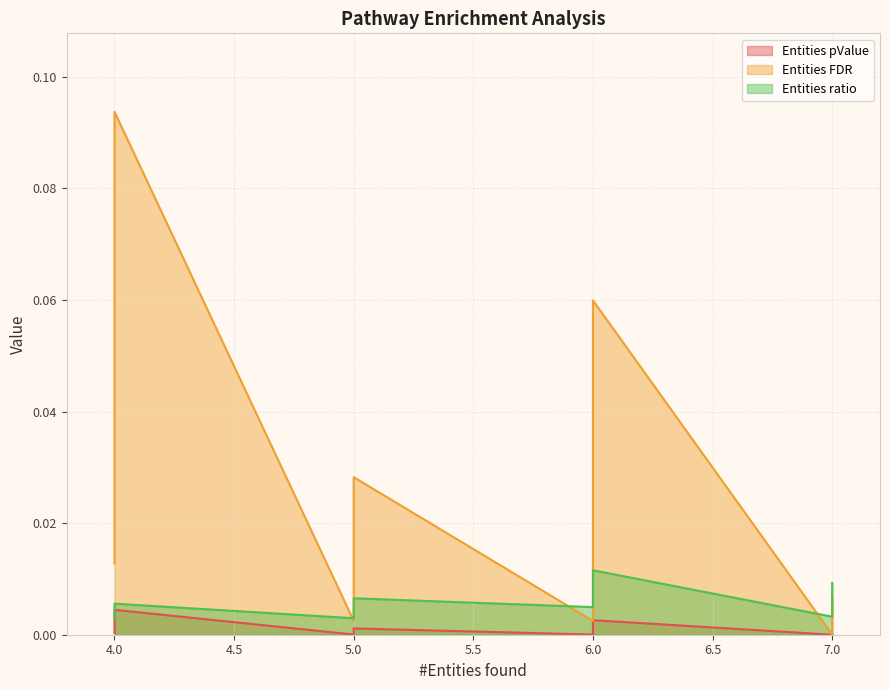

Reading right to left, extract all data points from this chart.

Entities pValue: 0.0	0.0	0.0	0.0	0.0	0.0	0.0	0.0	0.0	0.0	0.0	0.0	0.0	0.0	0.0
Entities FDR: 0.1	0.1	0.0	0.0	0.0	0.0	0.0	0.0	0.0	0.0	0.0	0.0	0.0	0.0	0.0
Entities ratio: 0.0	0.0	0.0	0.0	0.0	0.0	0.0	0.0	0.0	0.0	0.0	0.0	0.0	0.0	0.0